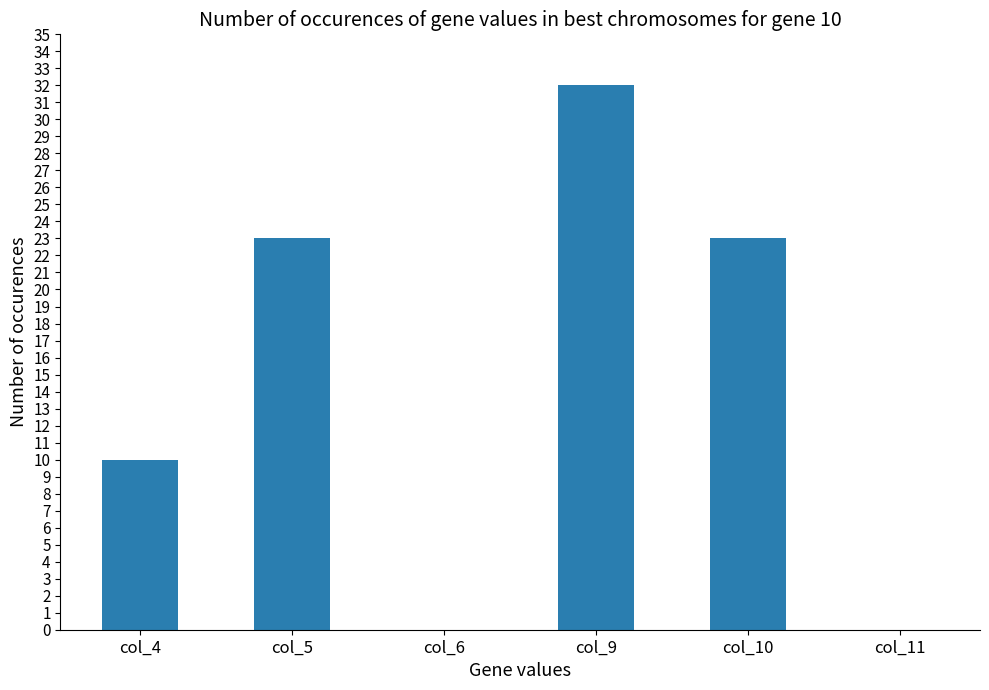

Which has a higher value, col_9 or col_10?

col_9